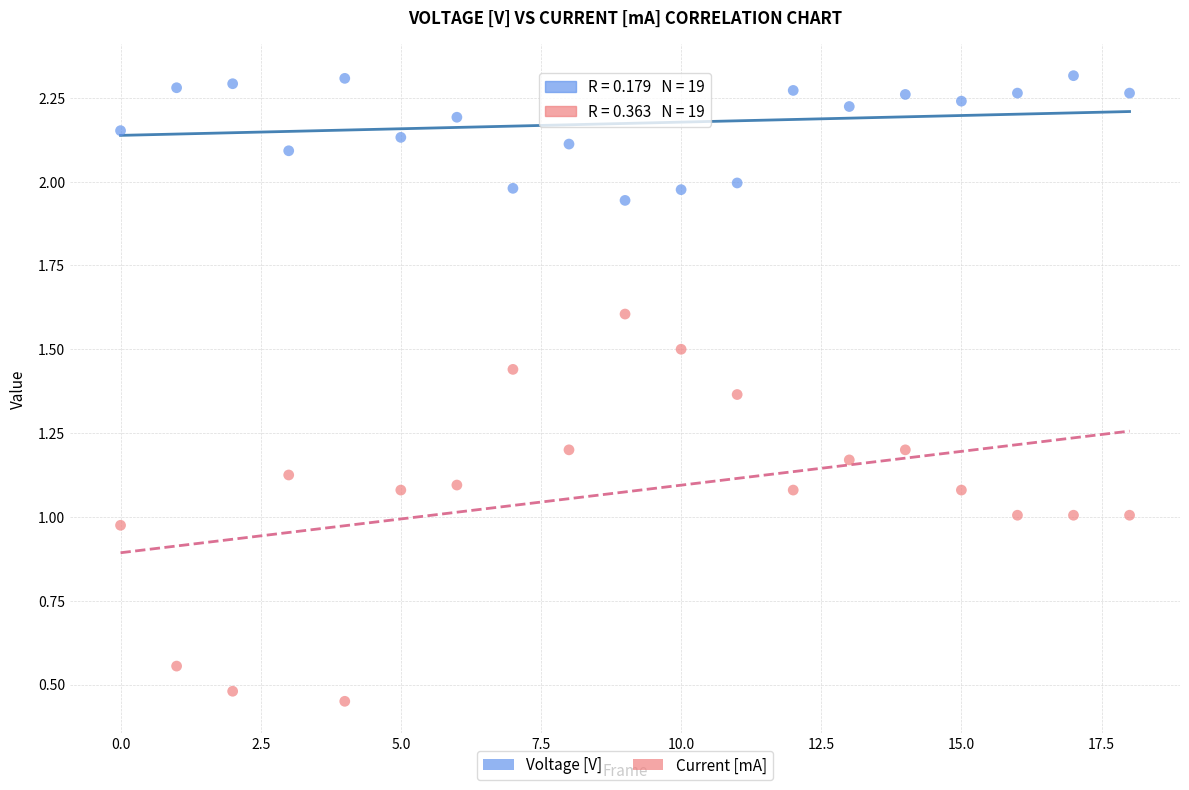

Which series has the largest Y range (max minus min)?

Current [mA]